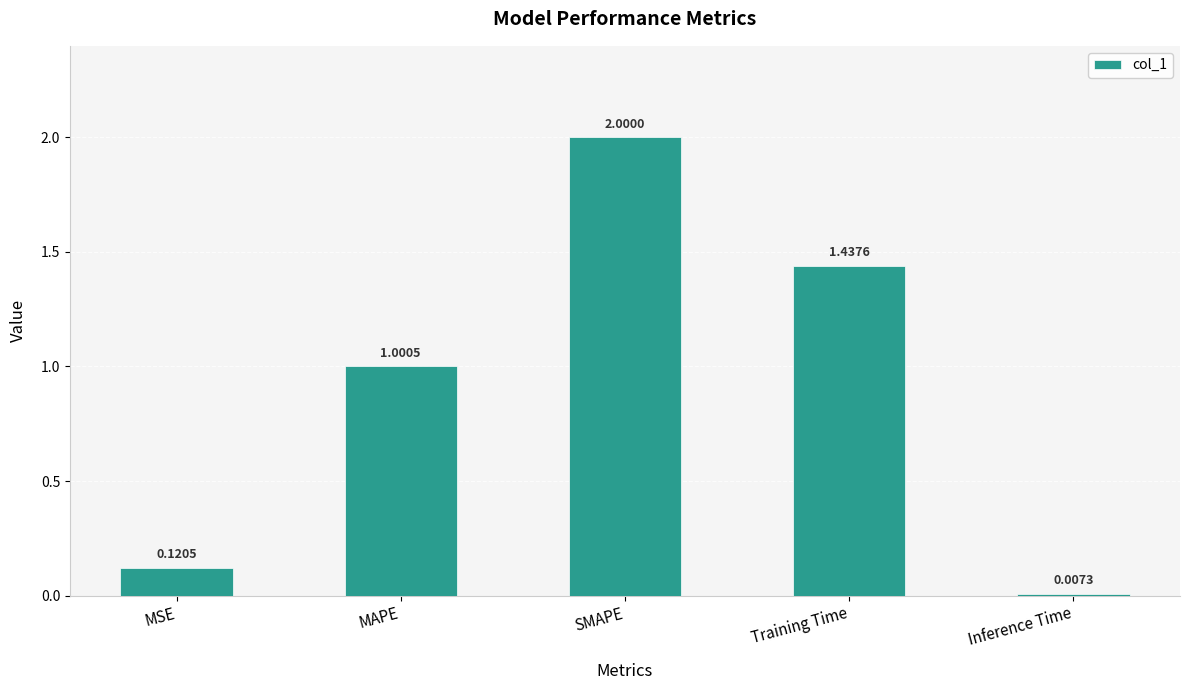

The chart shows a value of 3.0 at SMAPE. True or false?

False